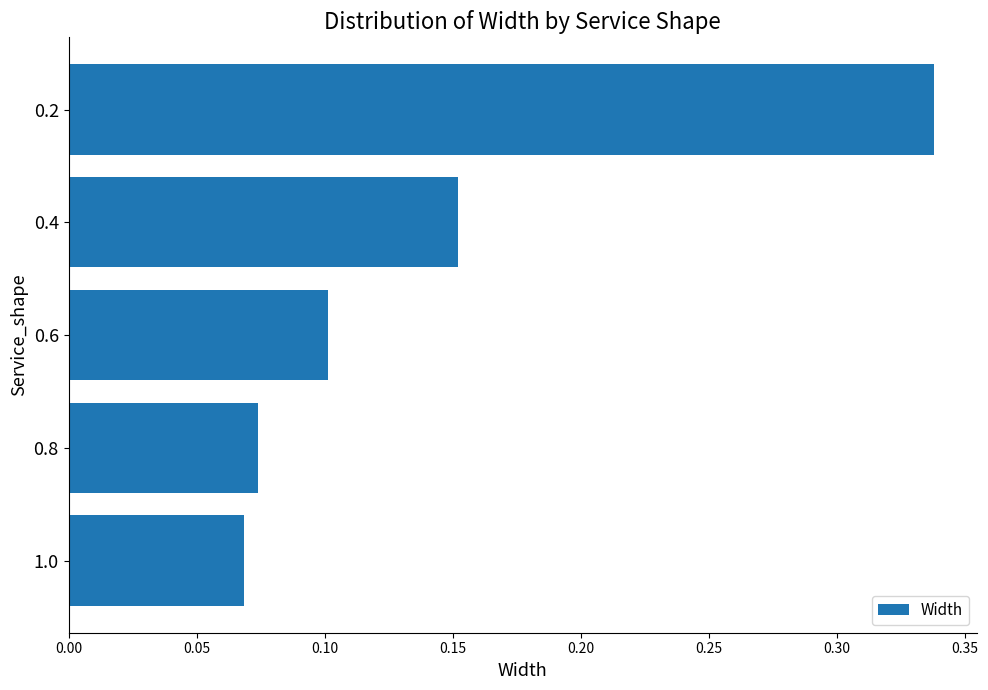

What is the sum of all values?

0.7